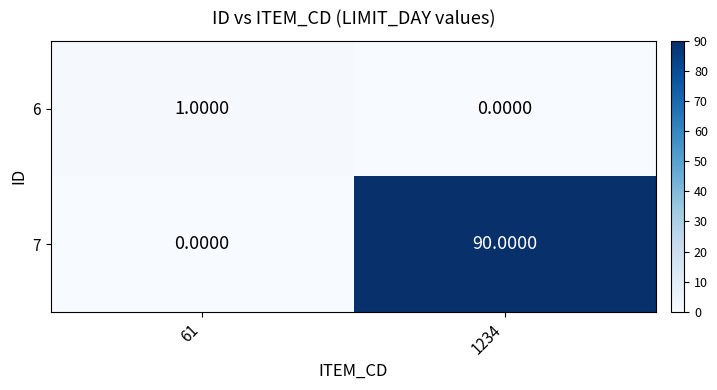

What is the spread (max minus min) of values at 1234?

90